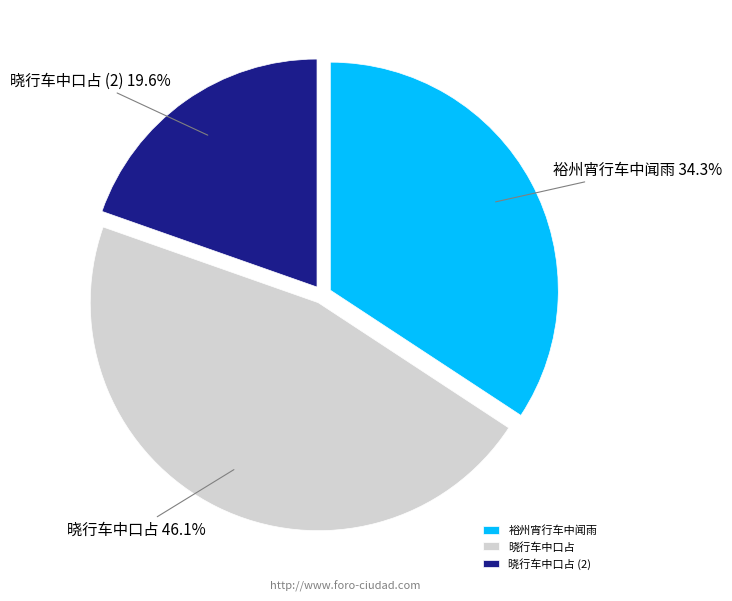

Which has a higher value, 裕州宵行车中闻雨 or 晓行车中口占?

晓行车中口占